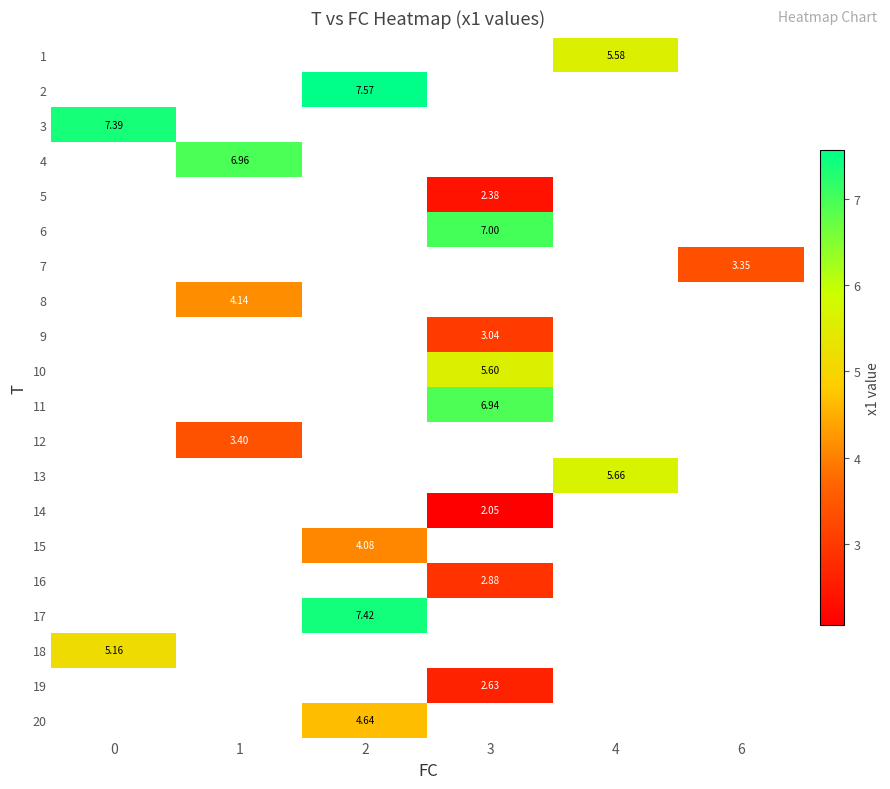

Which category has the highest value across all series?

2